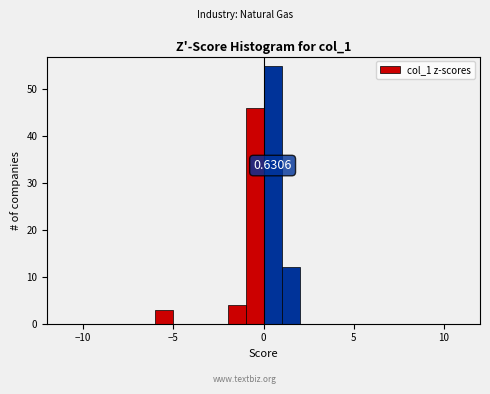

Read against the x-axis, roughly where is the centre of the tallest bar?

0.5